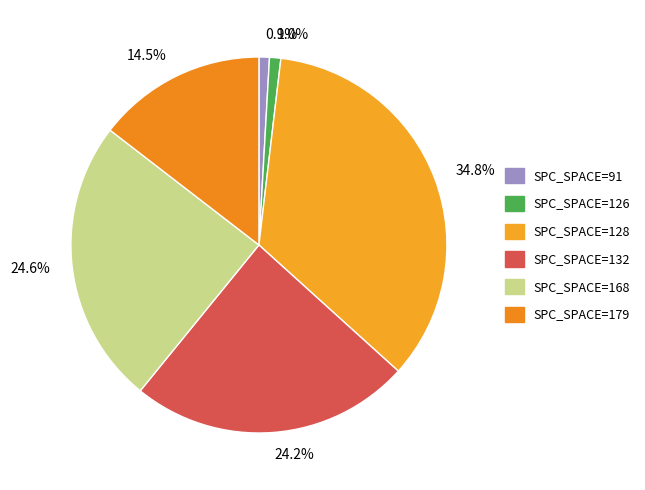

Which slice is the largest?

34.8%